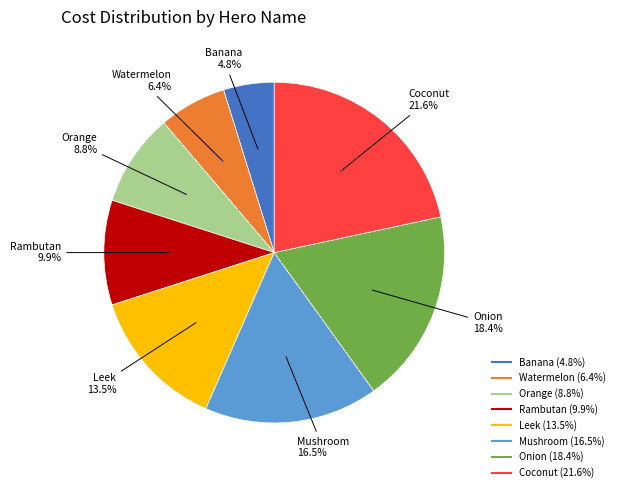

Is there a majority slice in this chart?

No